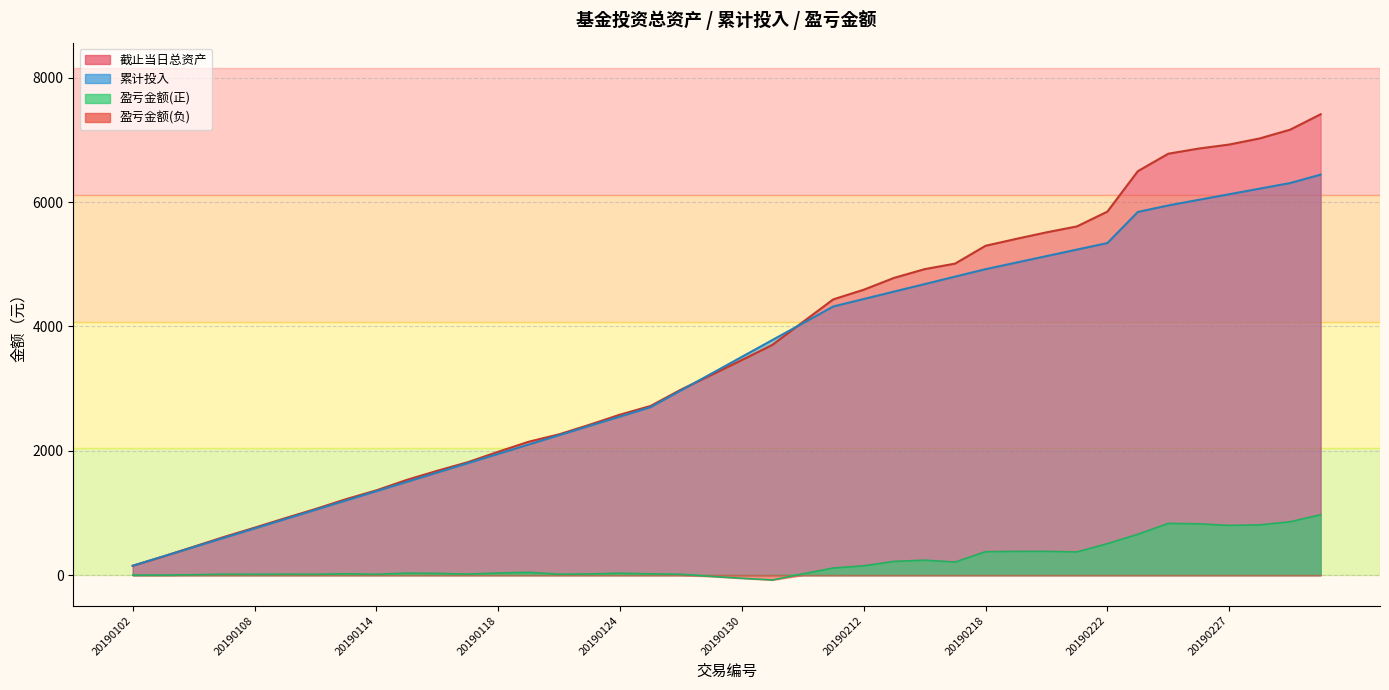

List the series in order of their peak value, highest first.

截止当日总资产, 累计投入, 盈亏金额